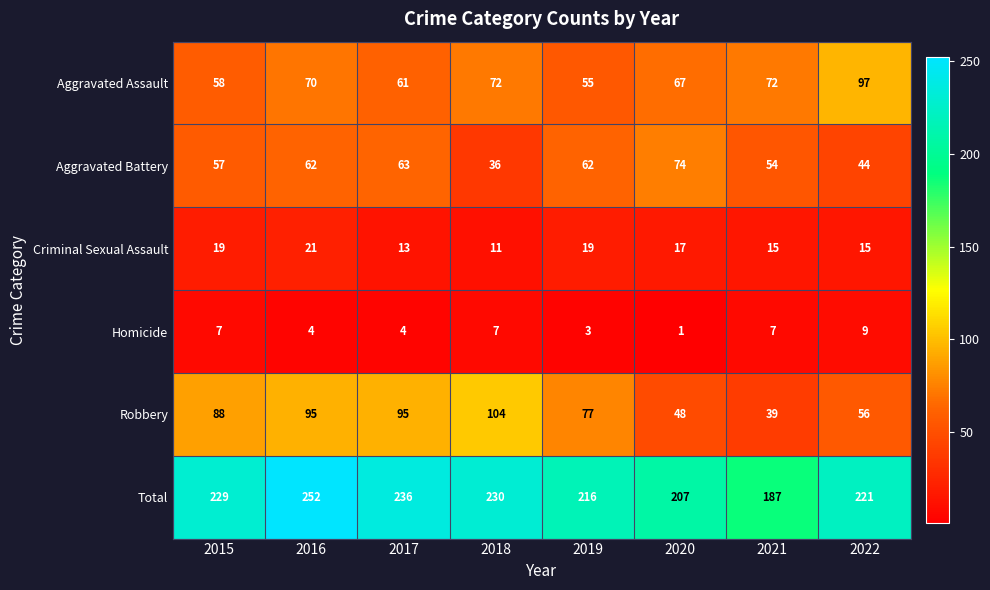

Which series changed the most between 2016 and 2021?

Total